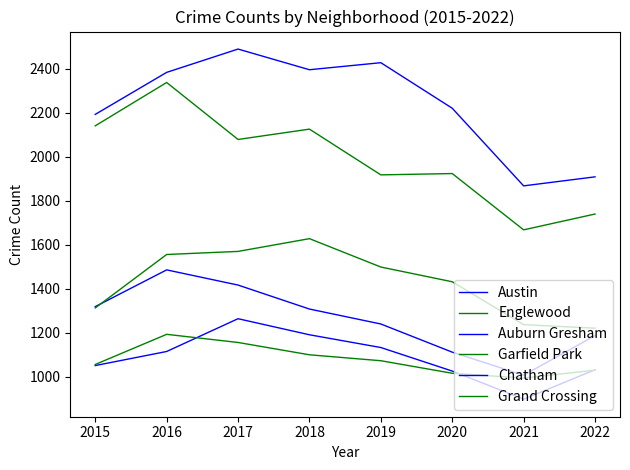

Is this an area chart (filled region under the line)?

No